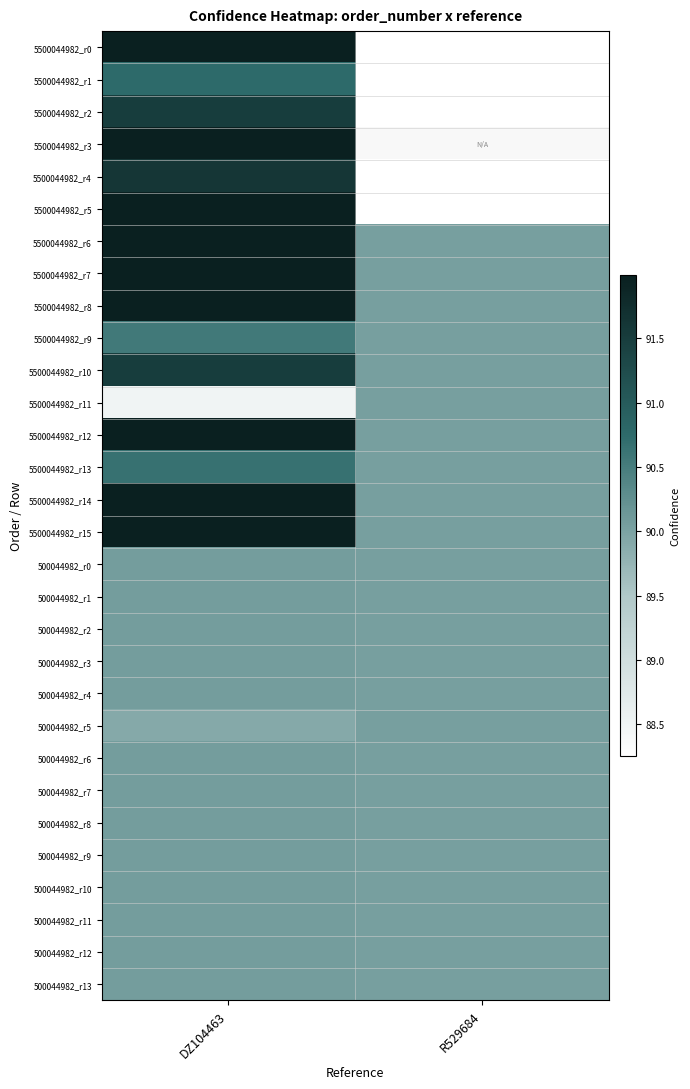

How many positive values does the 5500044982_r3 series have?

1